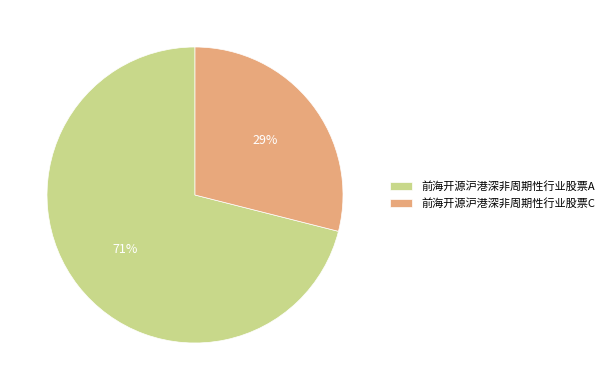

Combined, do 前海开源沪港深非周期性行业股票C and 前海开源沪港深非周期性行业股票A account for over 50%?

Yes